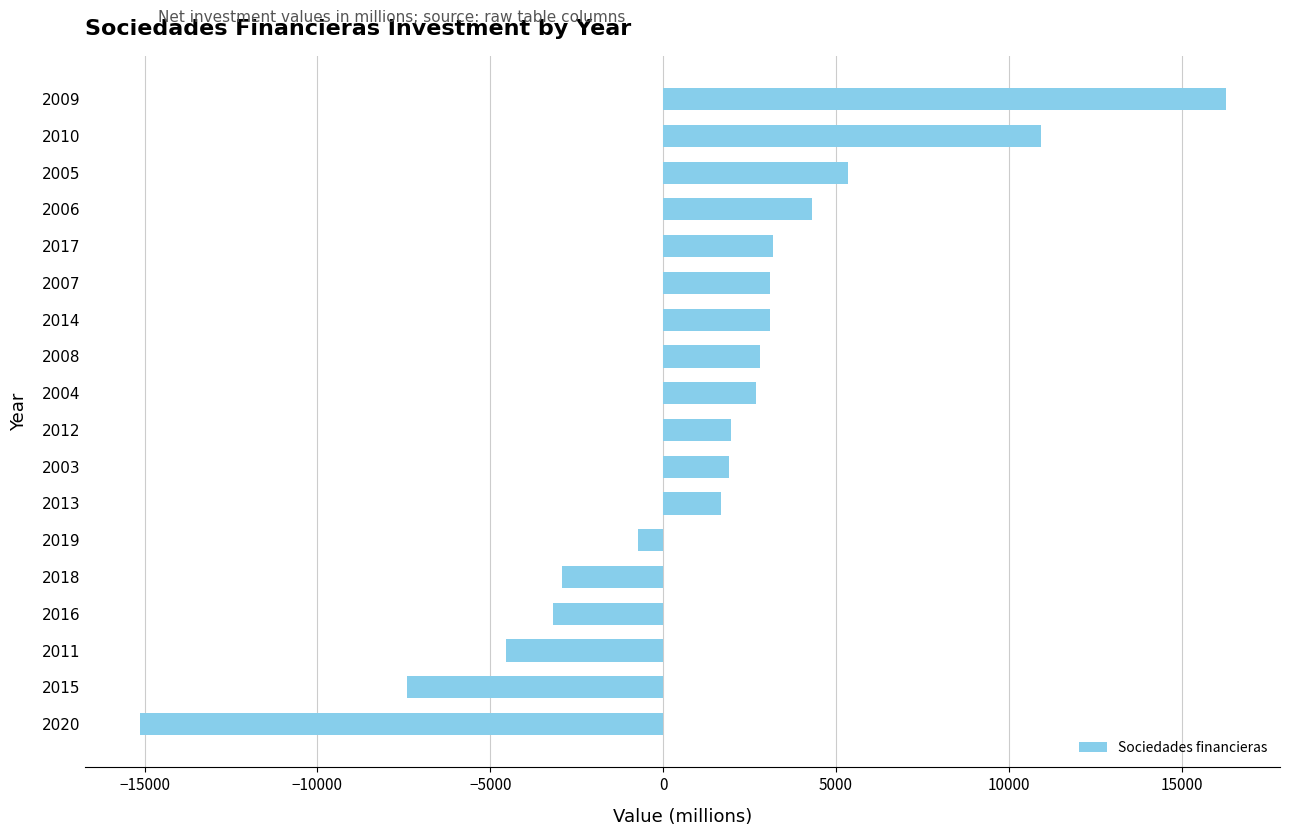

What is the change in value from 2012 to 2019?

-2690